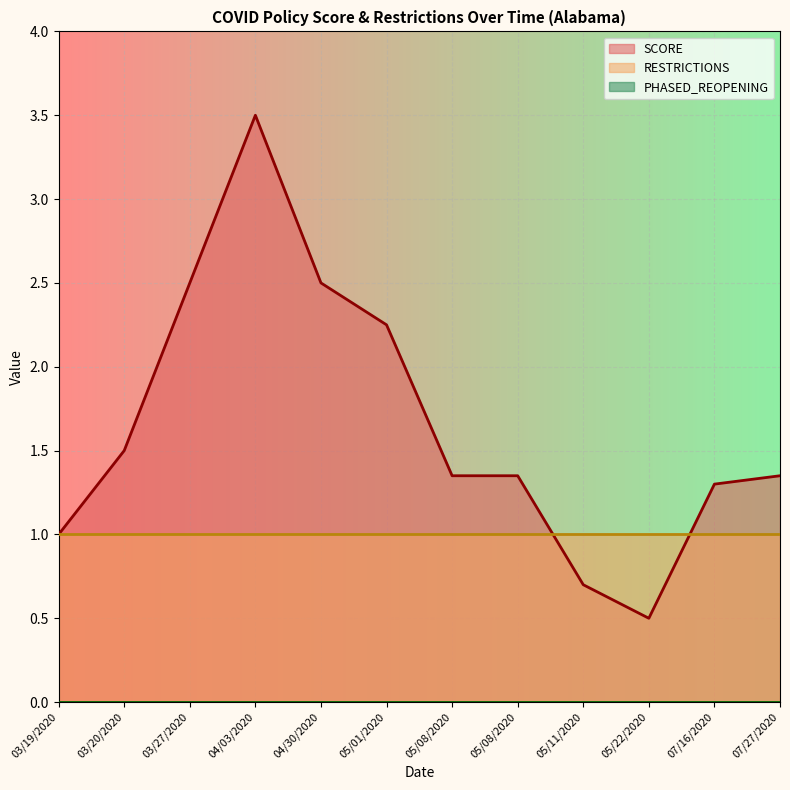

How many lines are shown in the chart?

3